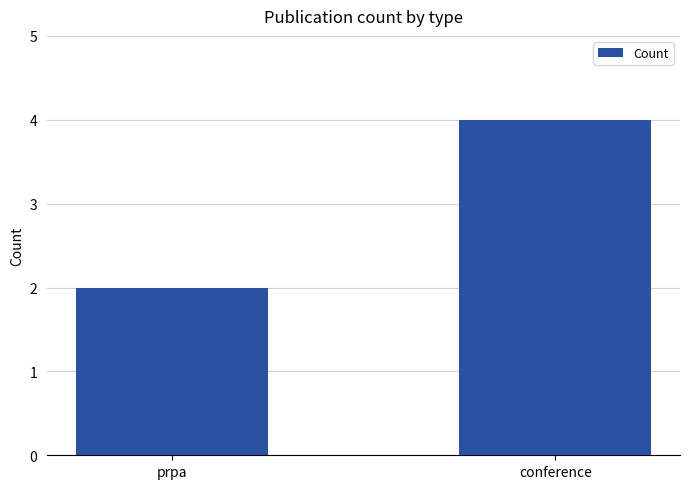

What is the difference between the maximum and minimum values?

2